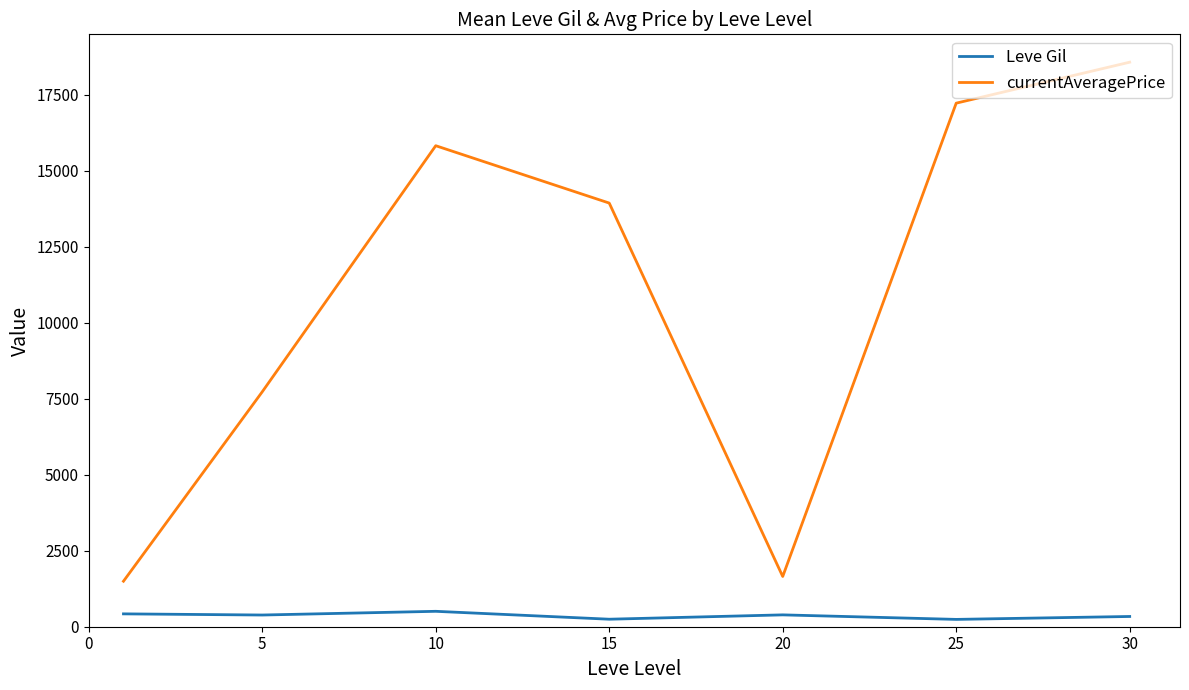

Rank the series by their average value, from lowest to highest.

Leve Gil, currentAveragePrice